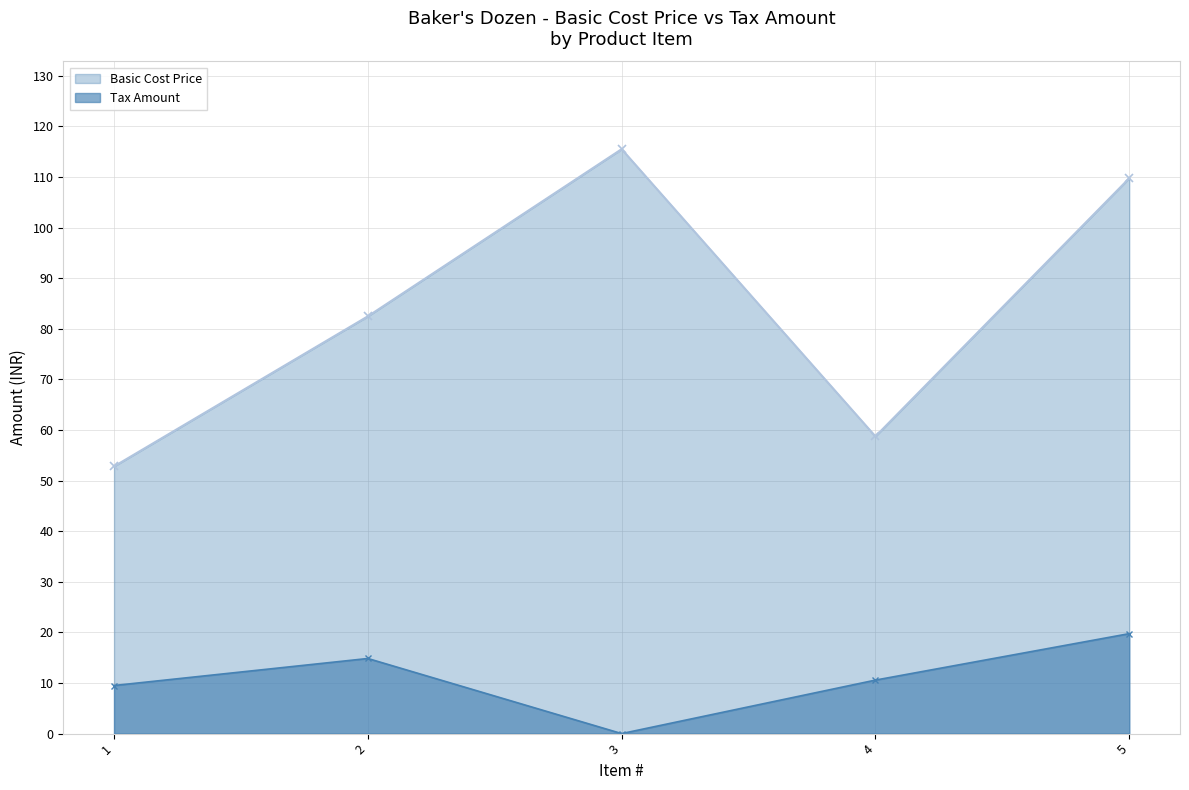

At how many categories does at least one series exceed 37?

5